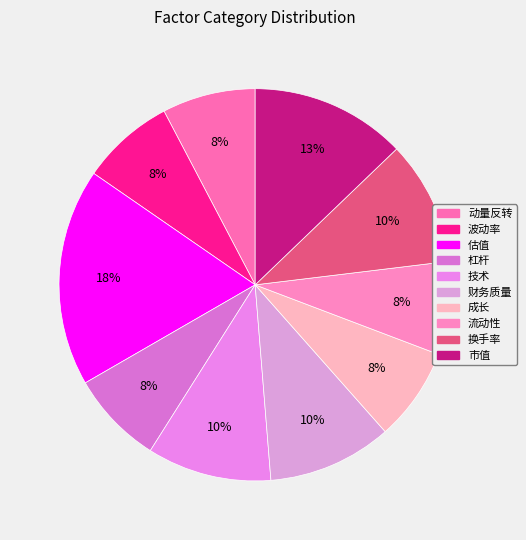

Which category has the smallest portion of the pie?

动量反转